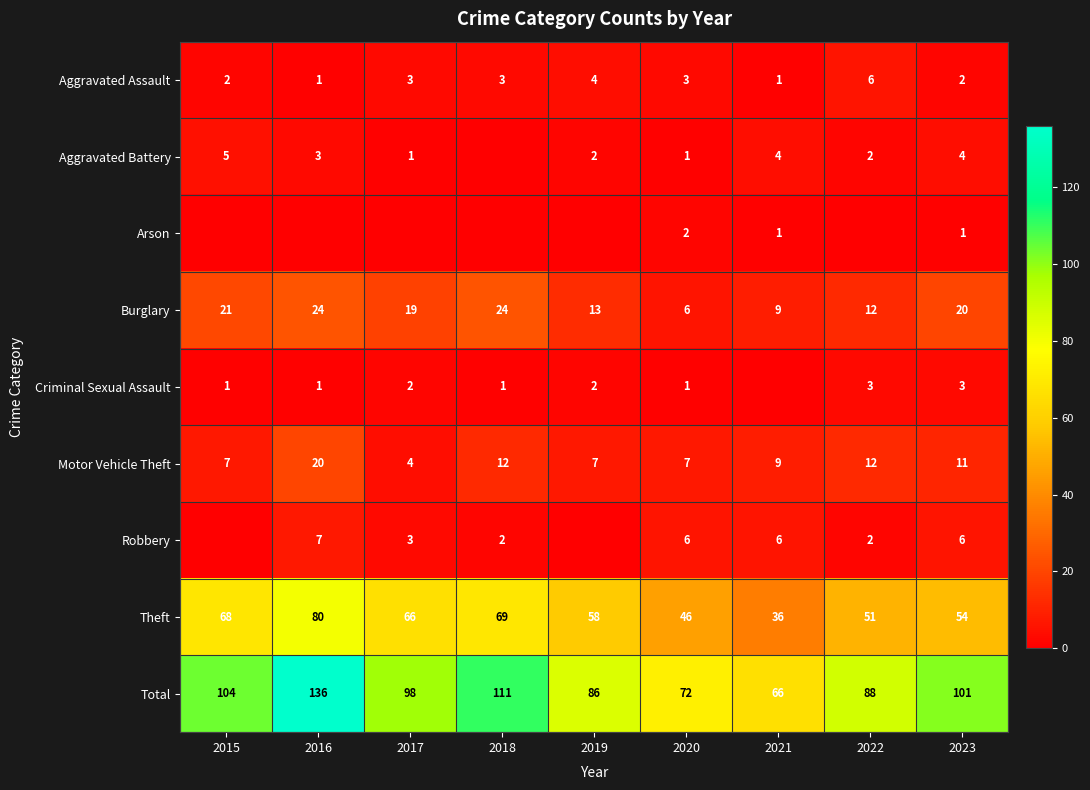

Which category has the highest value in the Motor Vehicle Theft series?

2016